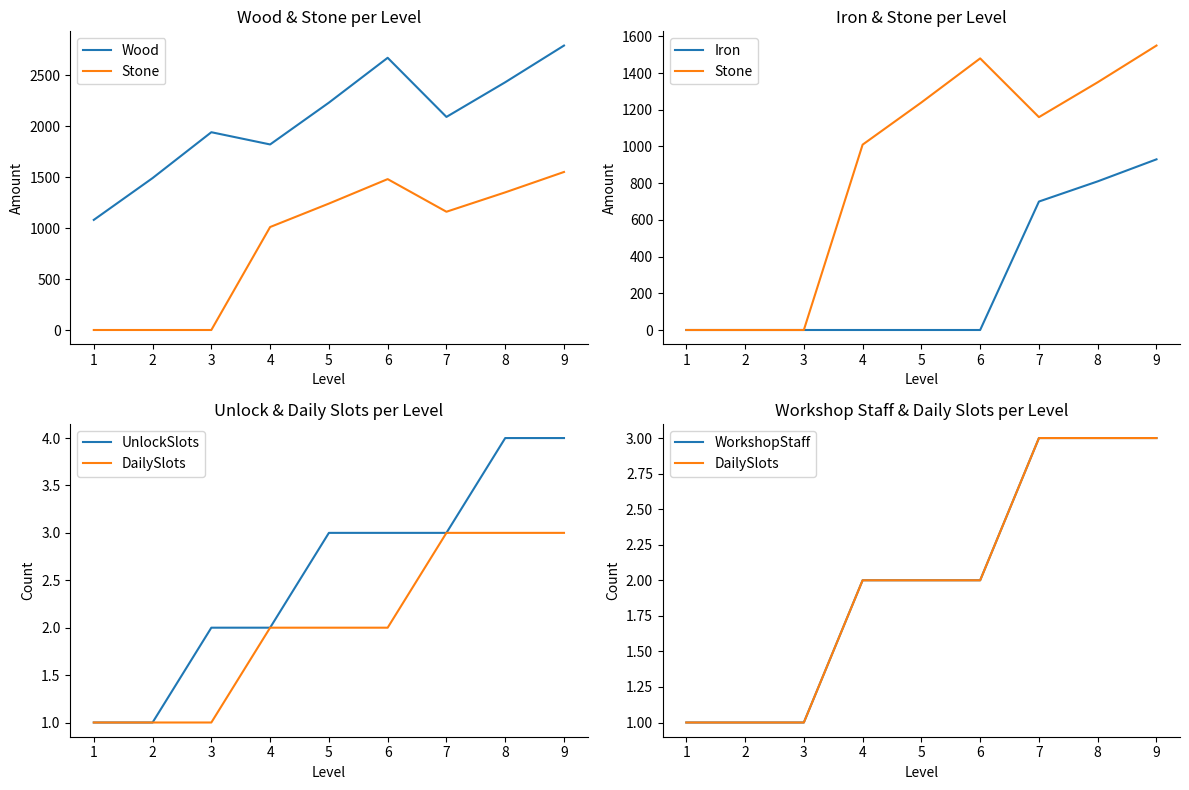

True or false: WorkshopStaff has a value of 4 at 5.

False